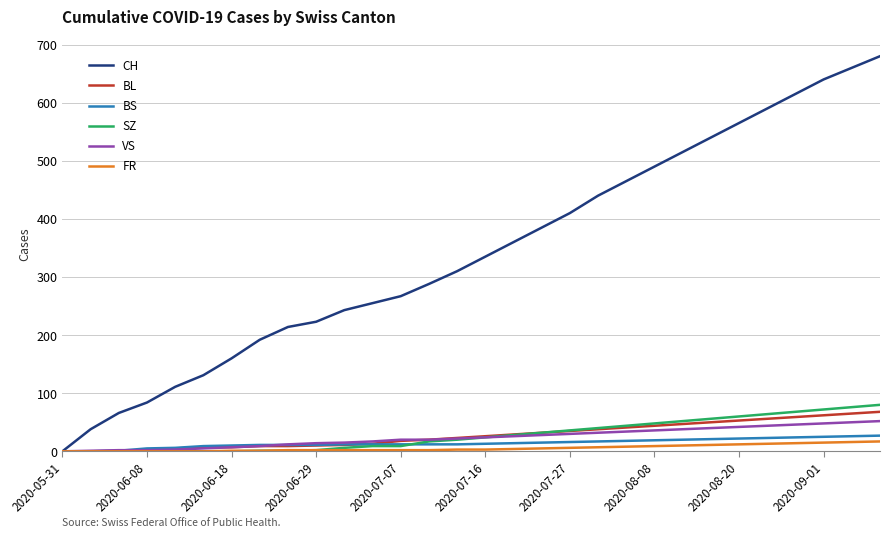

Which series has the largest range (max minus min)?

CH